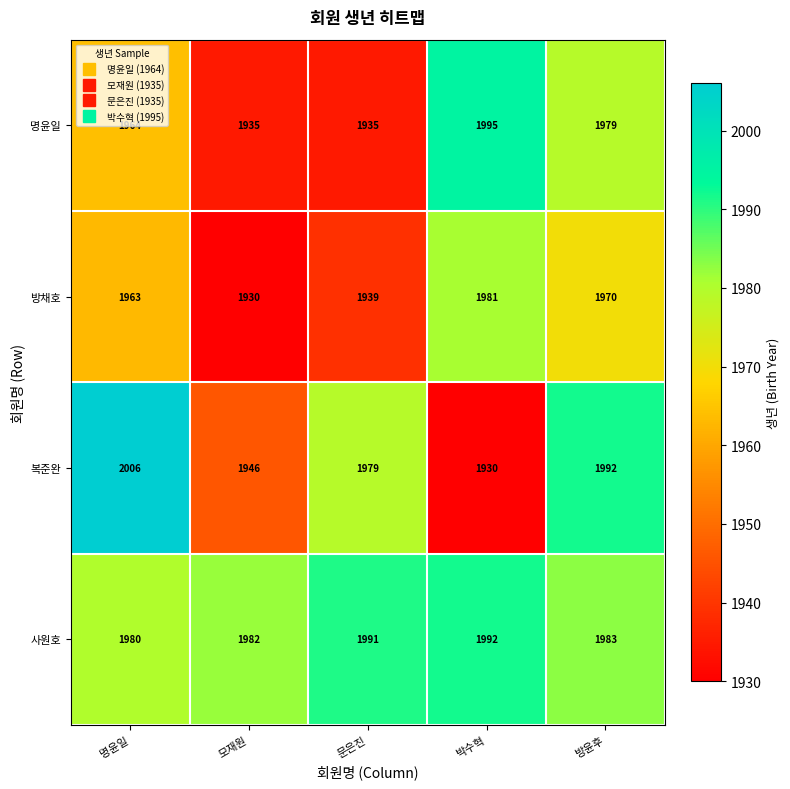

How many data points in 복준완 are less than 1979?

2